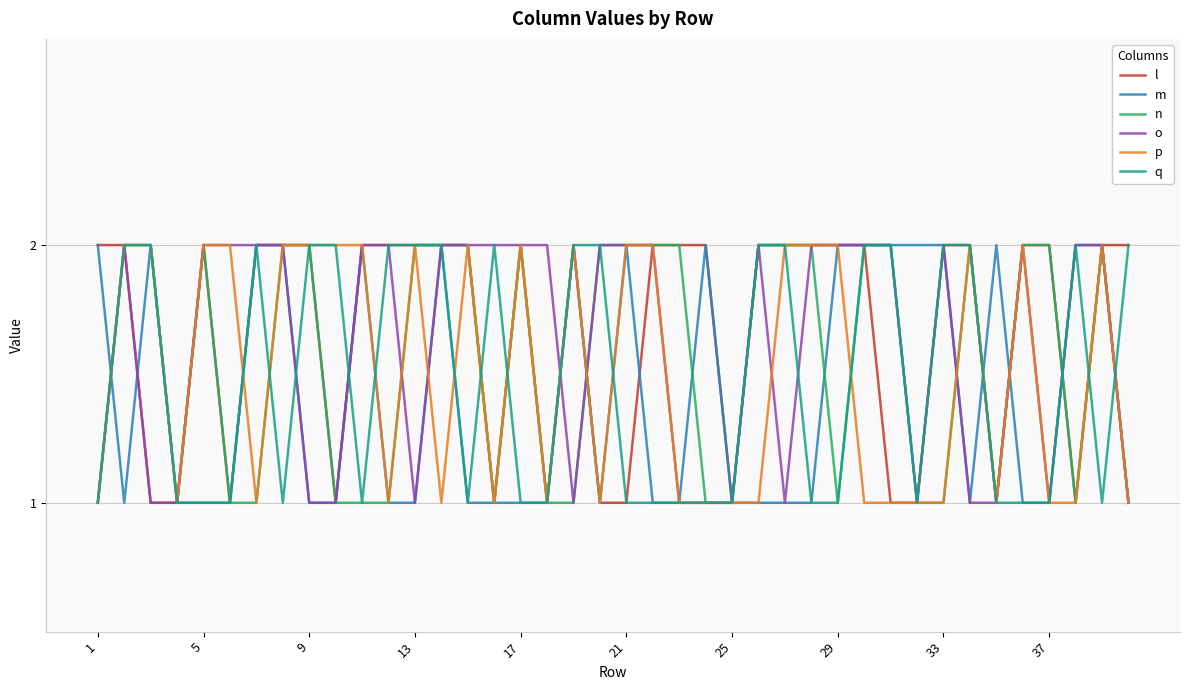

What are all the series names shown in the legend?

l, m, n, o, p, q